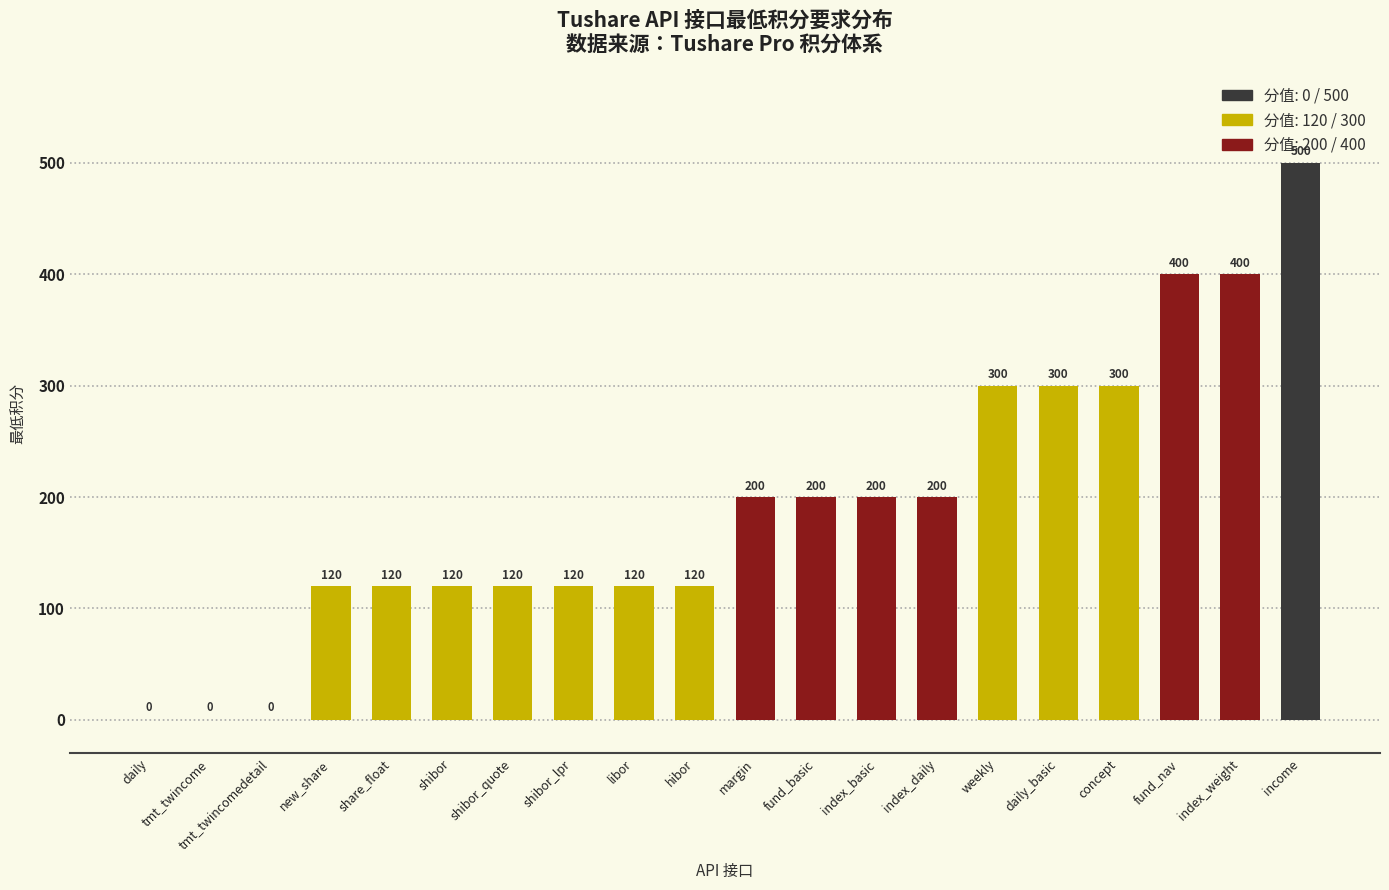

Is it true that the value at daily is -197?

False